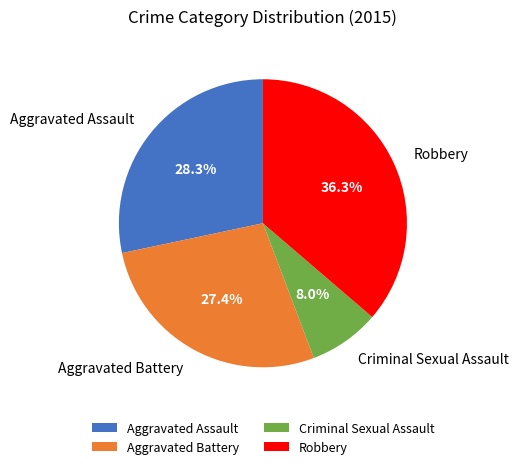

What is the ratio of the value at Aggravated Battery to the value at Criminal Sexual Assault?

3.4